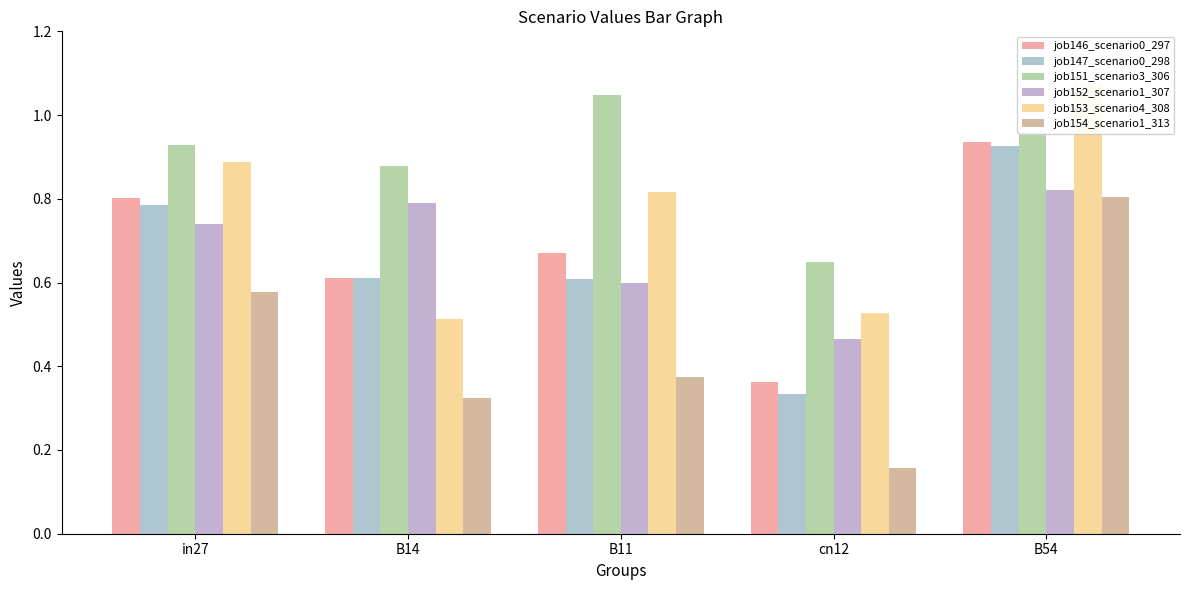

Count the number of categories in the chart.

5